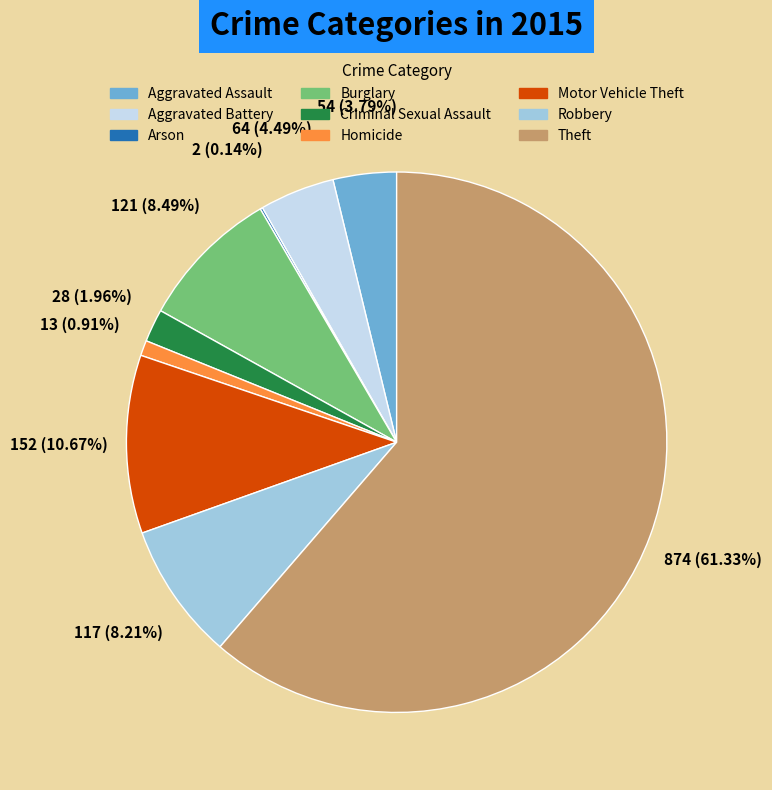

The Homicide slice represents 1% of the pie. True or false?

True